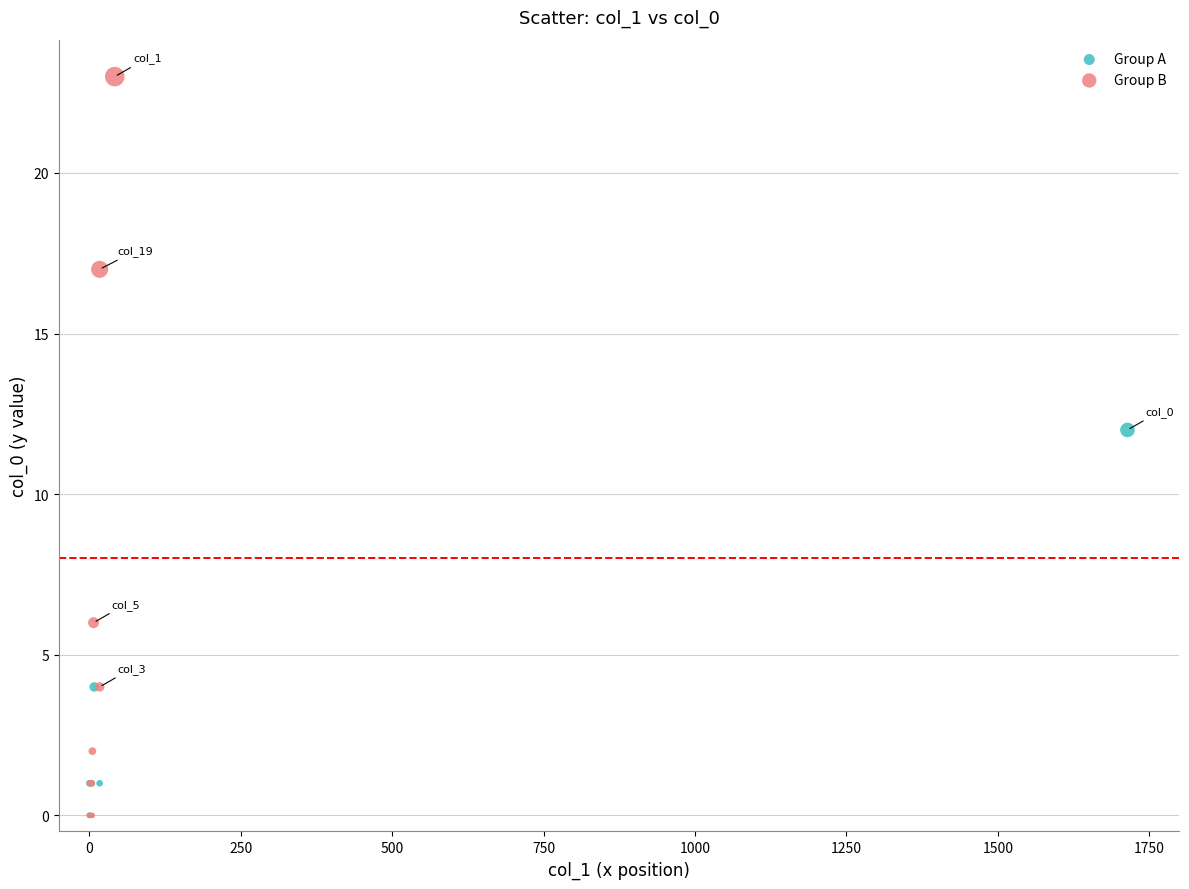

Which series has the largest Y range (max minus min)?

Group B